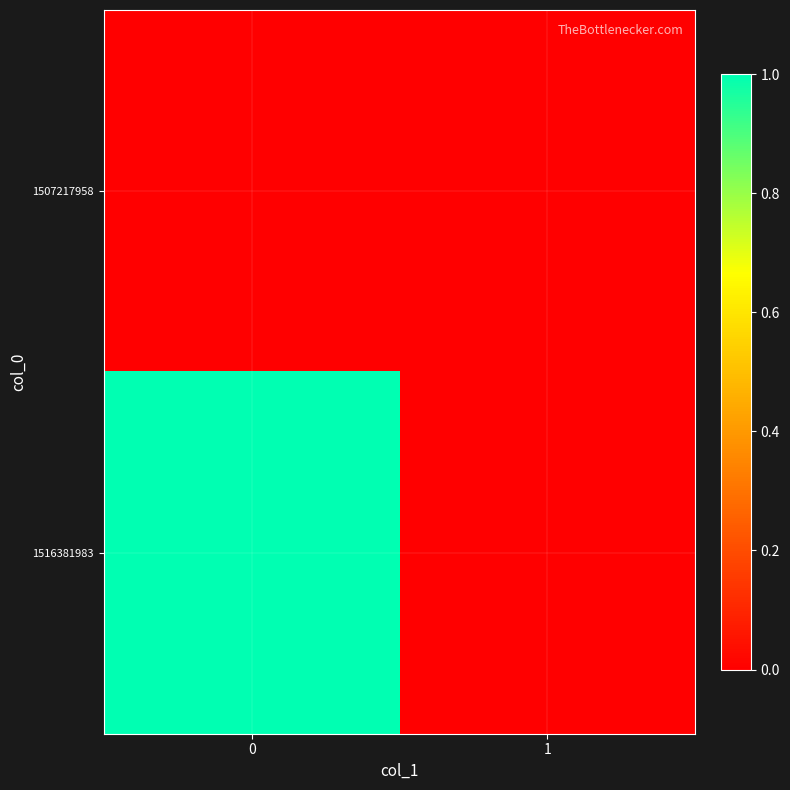

How many categories are shown in the chart?

2